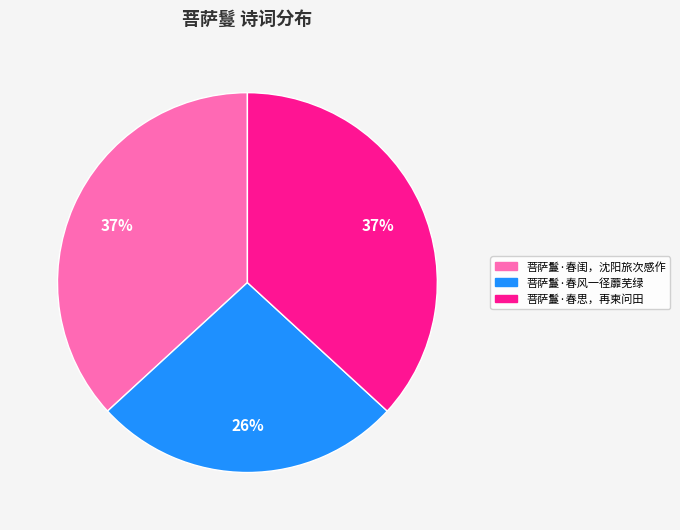

Is it true that 菩萨鬘·春思，再柬问田 is 47% of the pie?

False